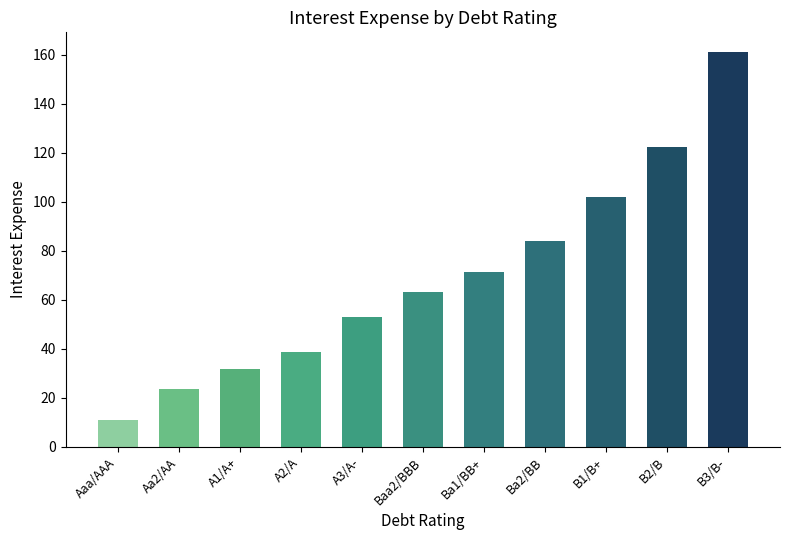

What is the difference between the values at Ba1/BB+ and A2/A?

32.7